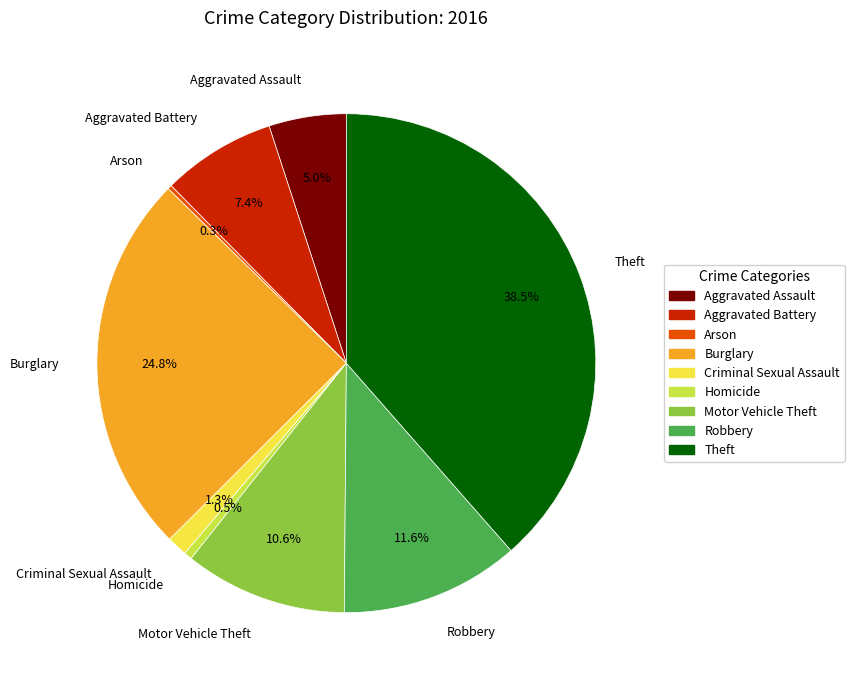

To the nearest percent, what is the average slice percentage?

11%